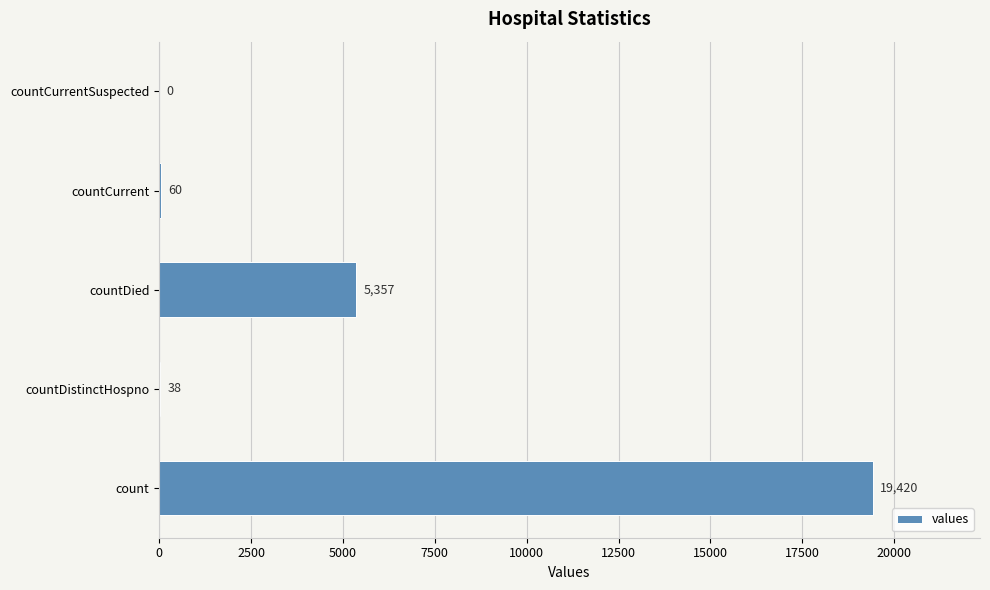

What is the sum of all values?

24875